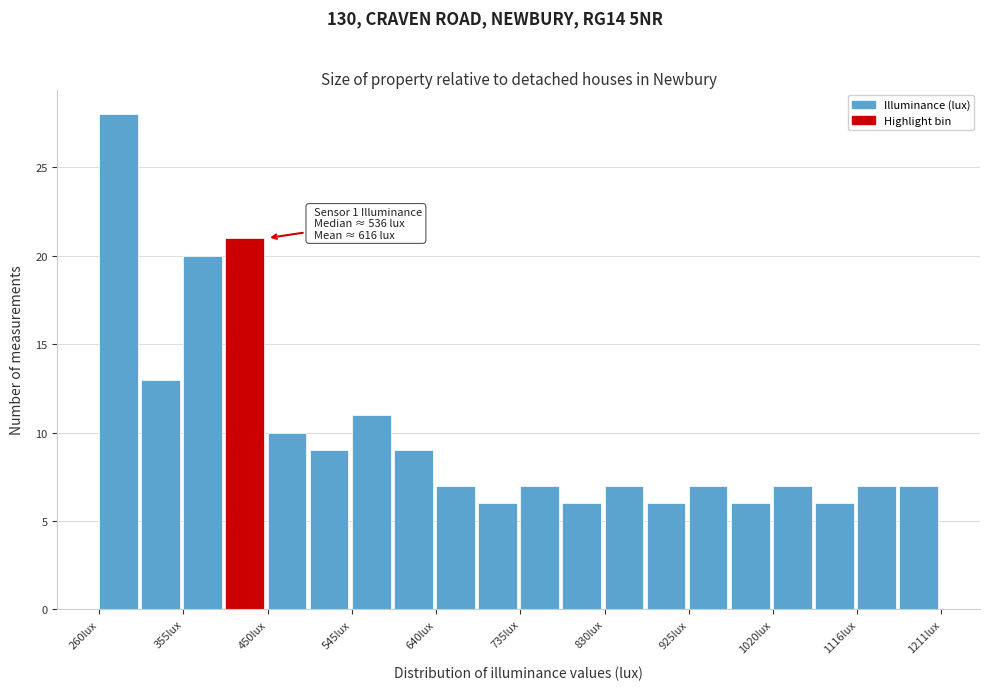

Over which range of the x-axis is the bar tallest?

260 to 310